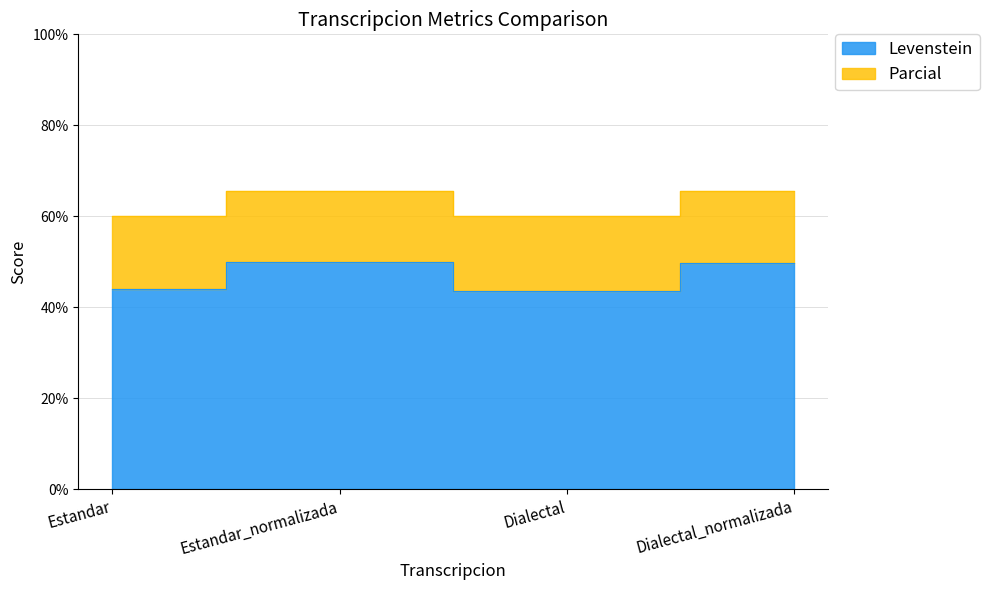

What position from the right is Estandar_normalizada?

3